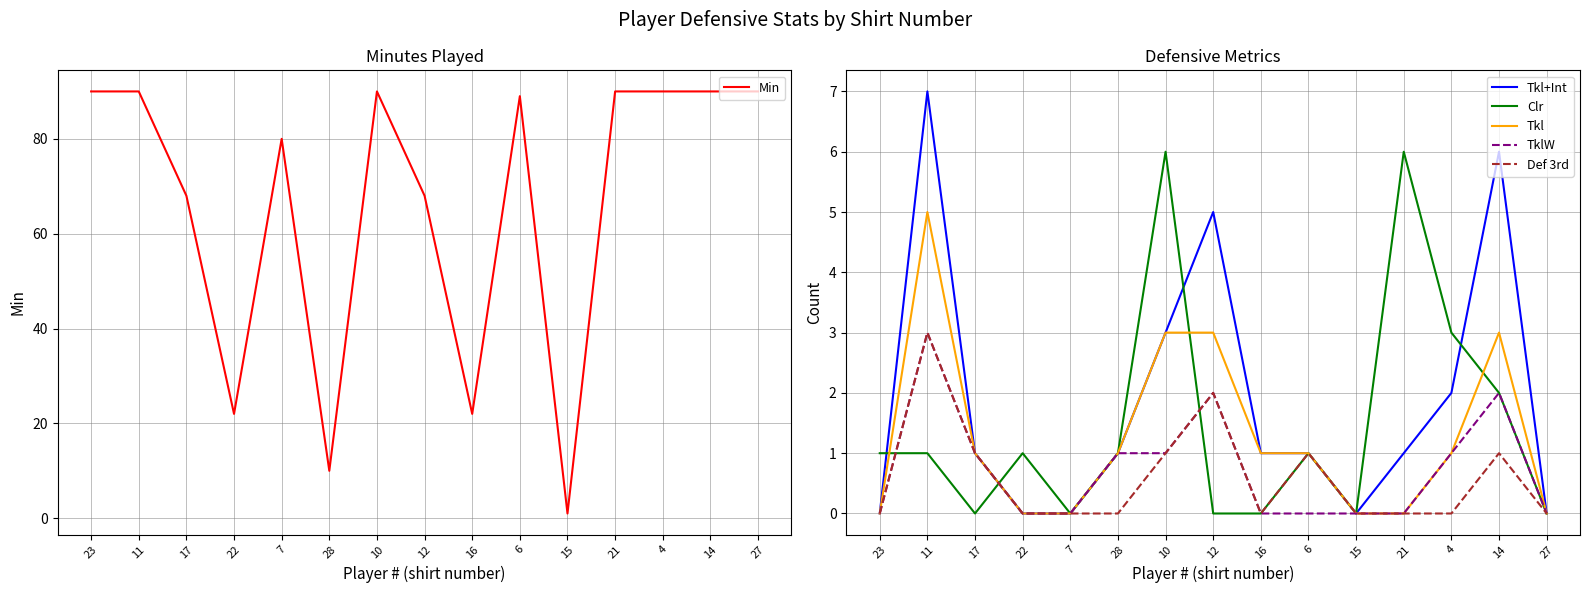

What are all the series names shown in the legend?

Min, Tkl+Int, Clr, Tkl, TklW, Def 3rd